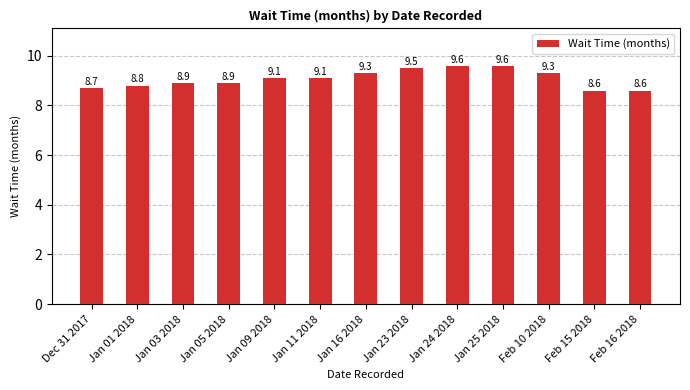

Reading right to left, extract all data points from this chart.

Feb 16 2018=8.6	Feb 15 2018=8.6	Feb 10 2018=9.3	Jan 25 2018=9.6	Jan 24 2018=9.6	Jan 23 2018=9.5	Jan 16 2018=9.3	Jan 11 2018=9.1	Jan 09 2018=9.1	Jan 05 2018=8.9	Jan 03 2018=8.9	Jan 01 2018=8.8	Dec 31 2017=8.7